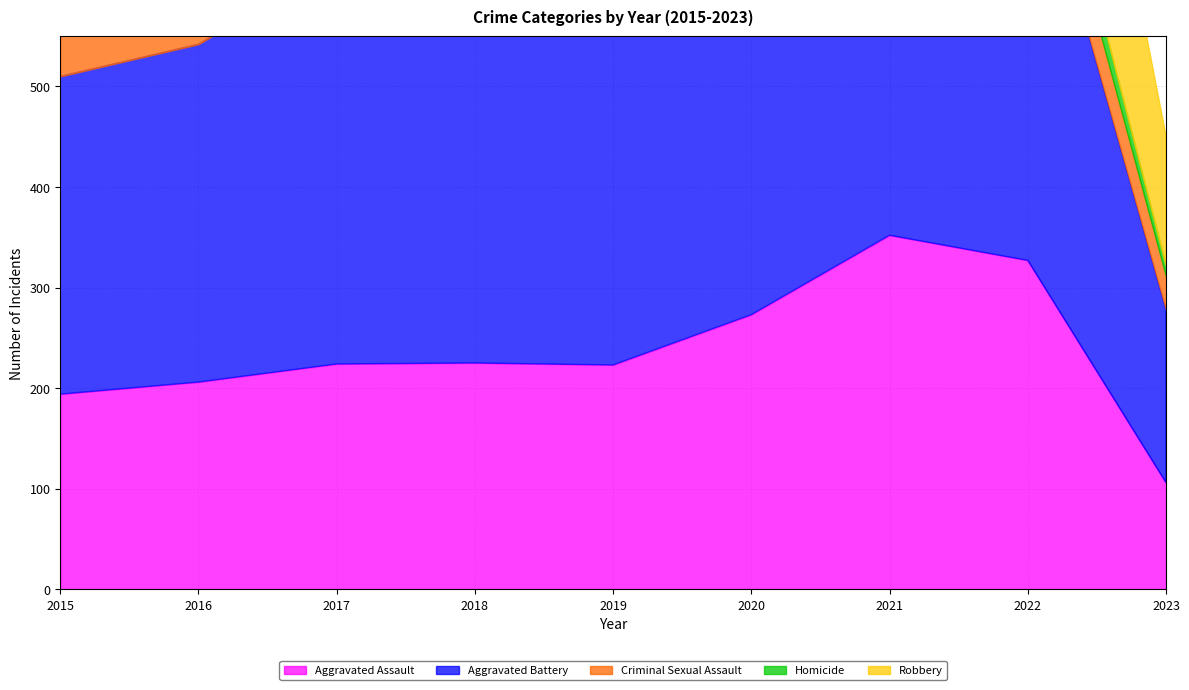

What is the greatest value displayed?

479